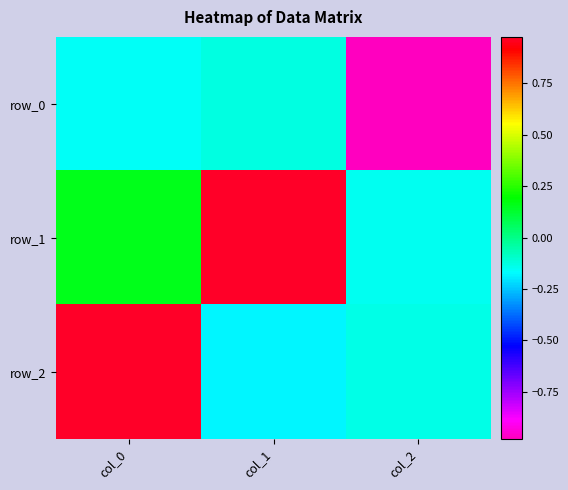

Which label corresponds to the smallest value in the chart?

col_2